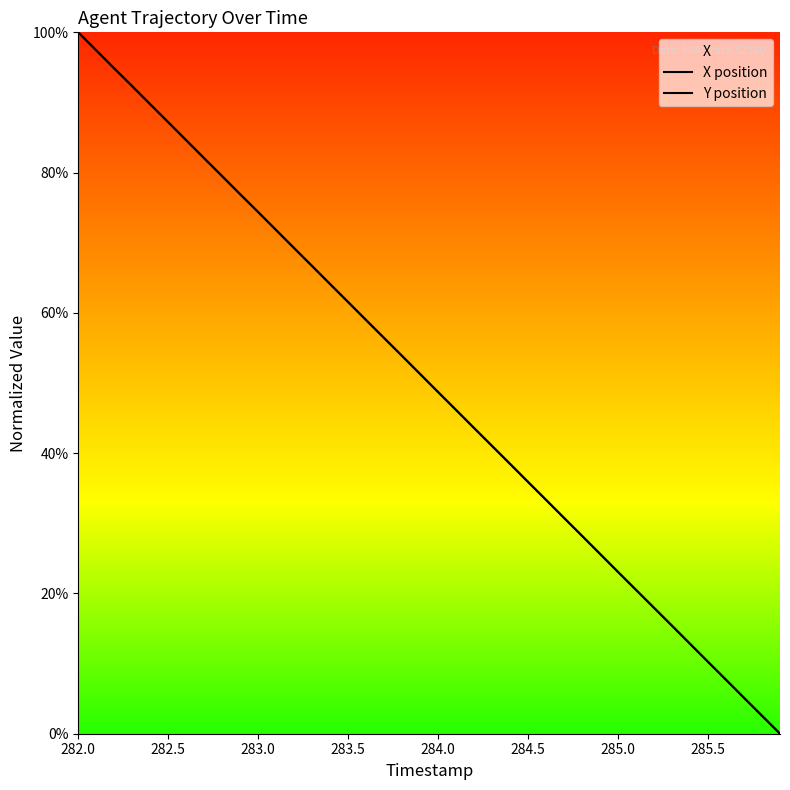

What is the label of the 31st point from the left?

285.0